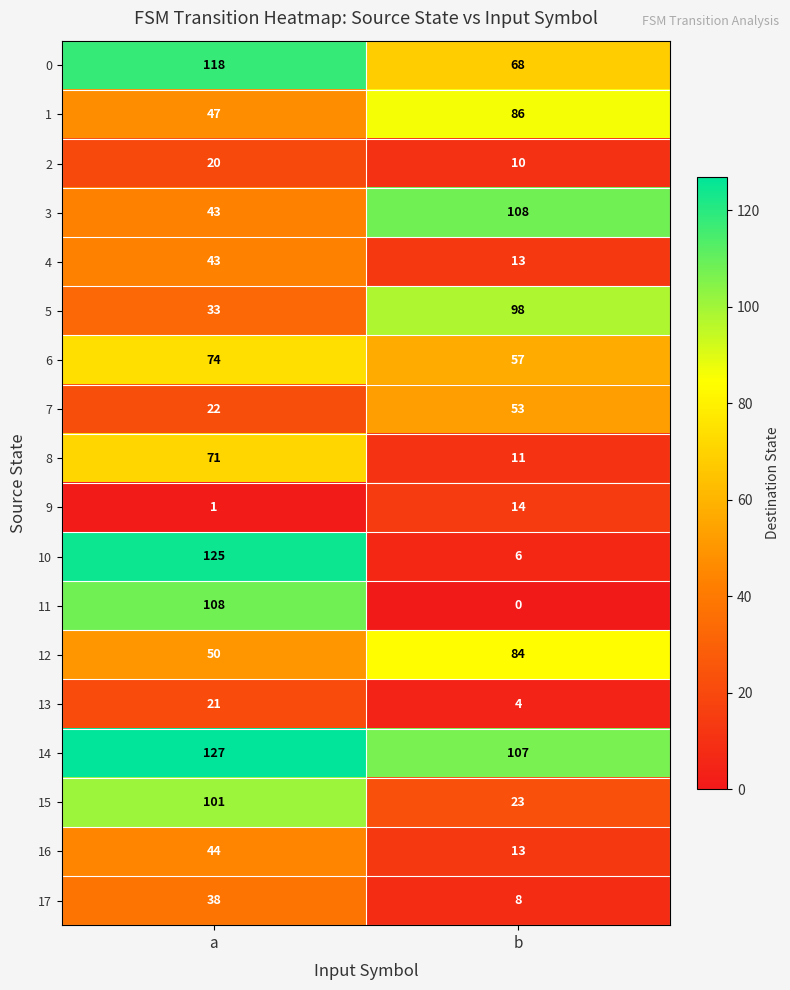

List the labels in order of 17 value, smallest first.

b, a